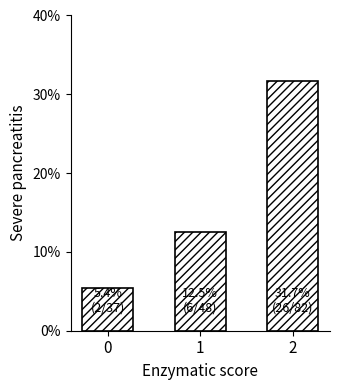

Reading left to right, list all the values displayed in this chart.

0=5.4	1=12.5	2=31.7